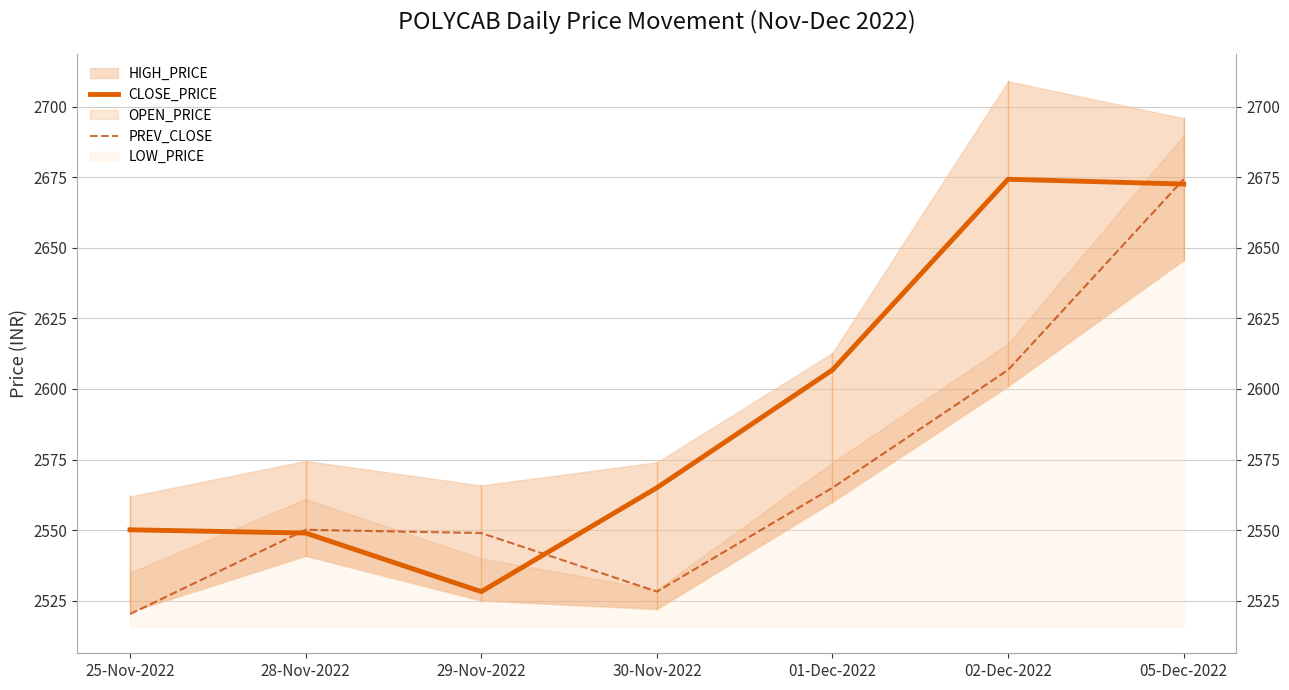

True or false: CLOSE_PRICE has more than 1 points higher than both neighbors.

False